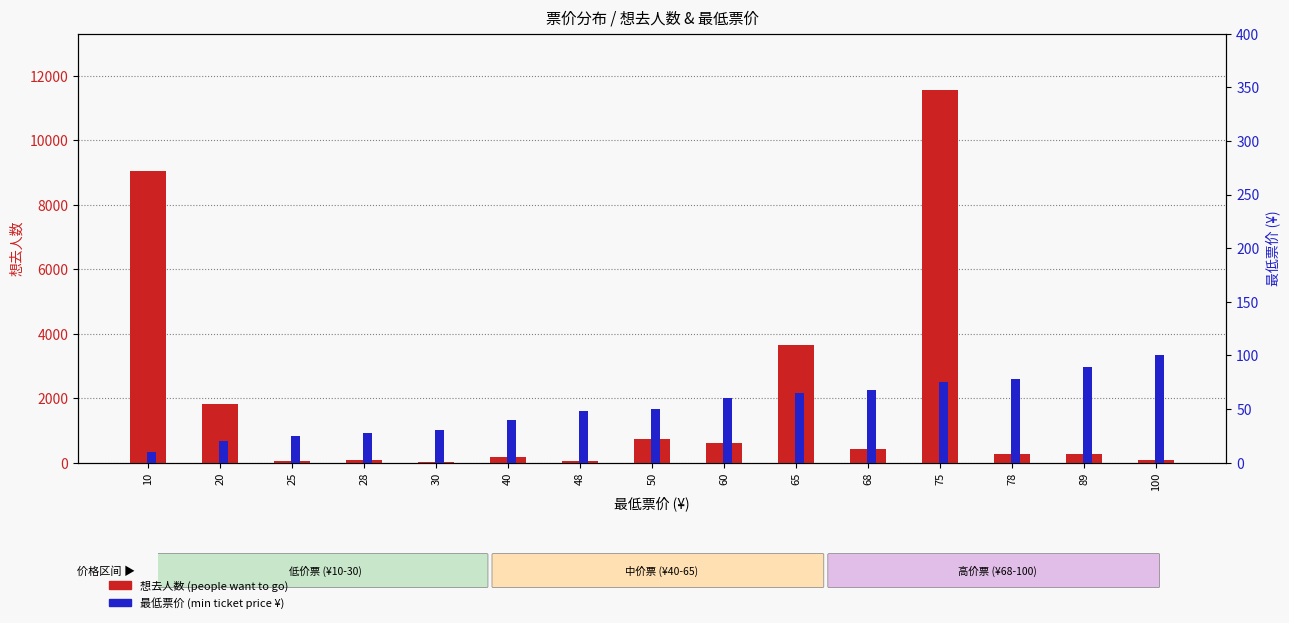

What value does the 最低票价 (min ticket price ¥) series have at 89?

89